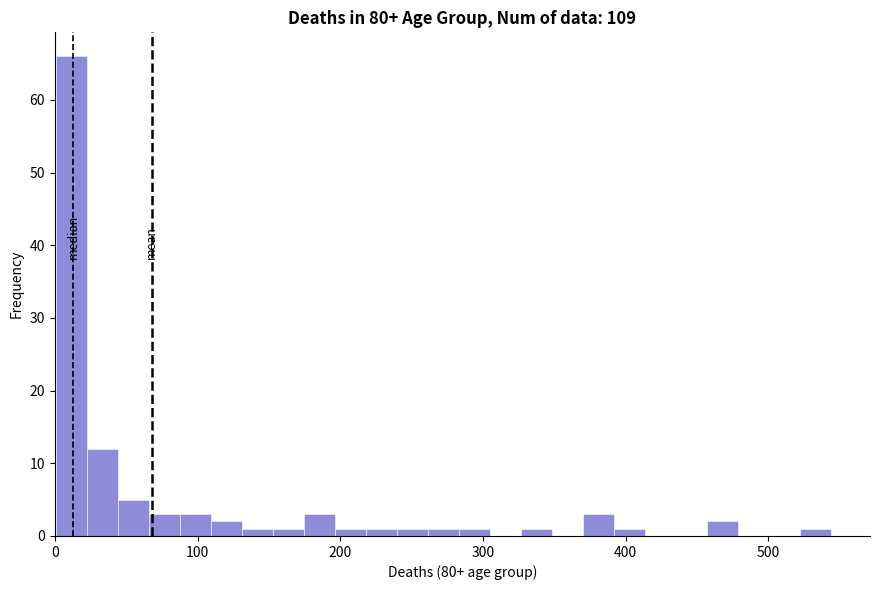

Read against the x-axis, roughly where is the centre of the tallest bar?

10